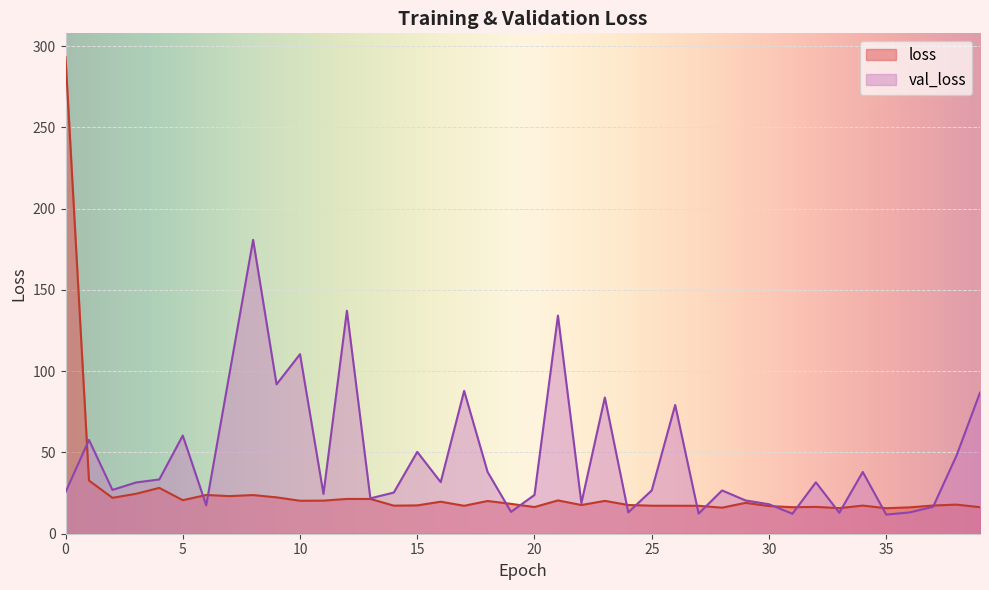

At 34, list the series in order from smallest to largest.

loss, val_loss